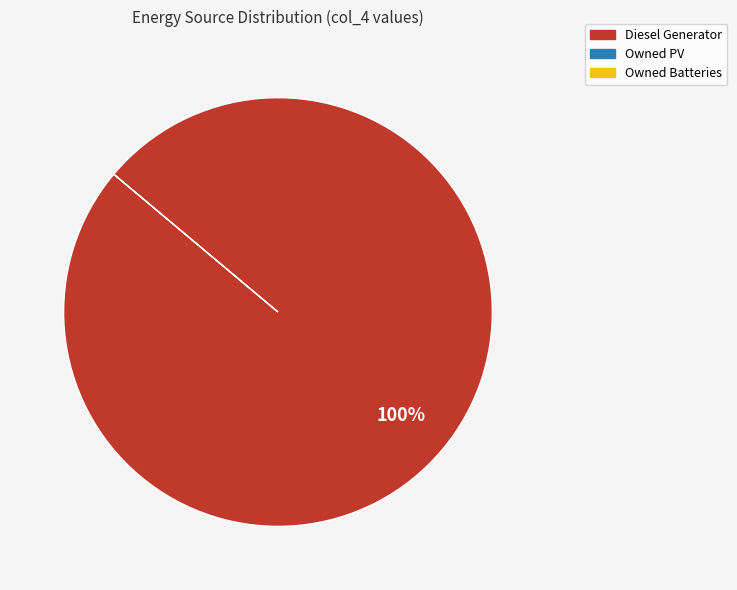

Is there a majority slice in this chart?

Yes